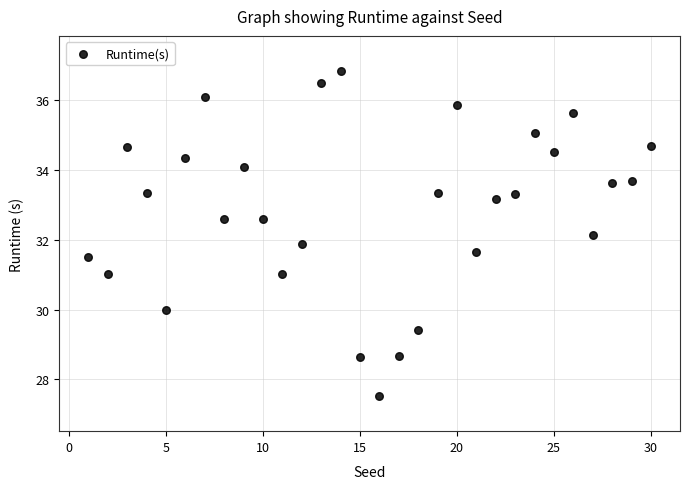

What is the range of X values (max minus min)?

29.0